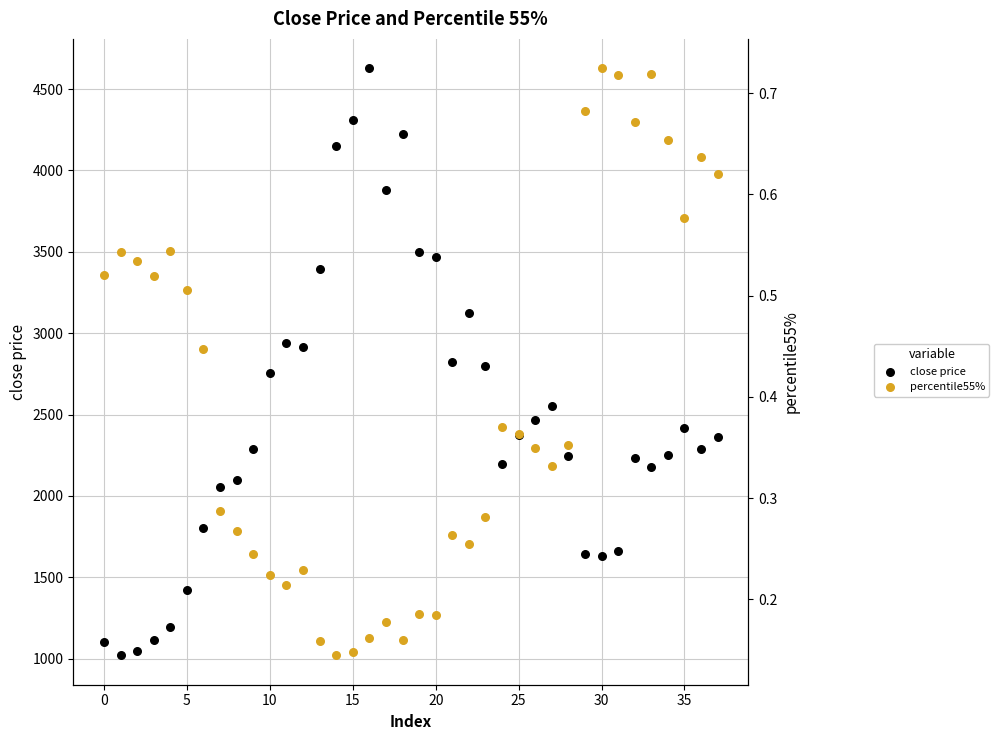

At which category is the sum across all series the highest?

16